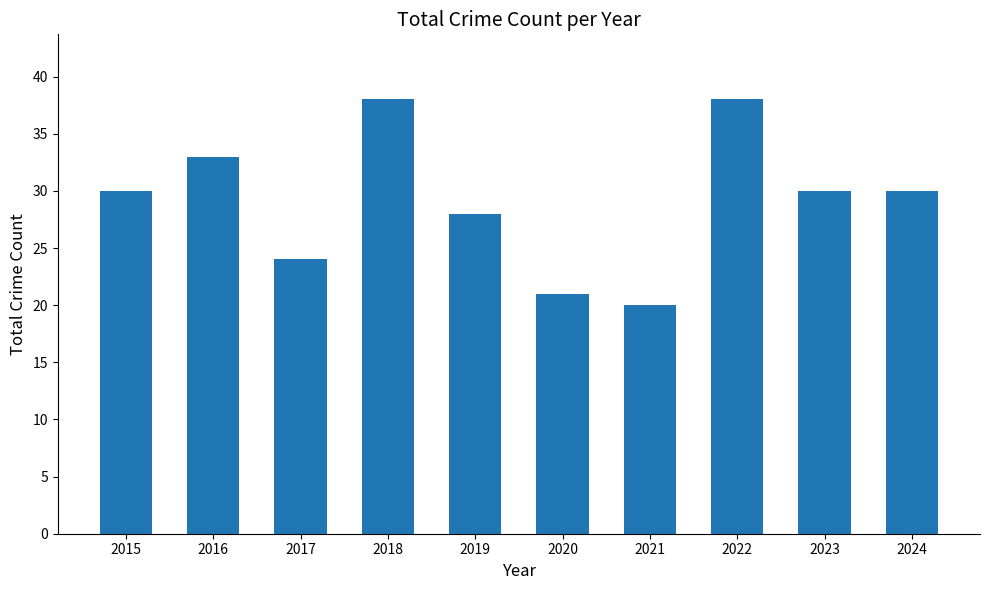

What is the sum of the values at 2015 and 2019?

58